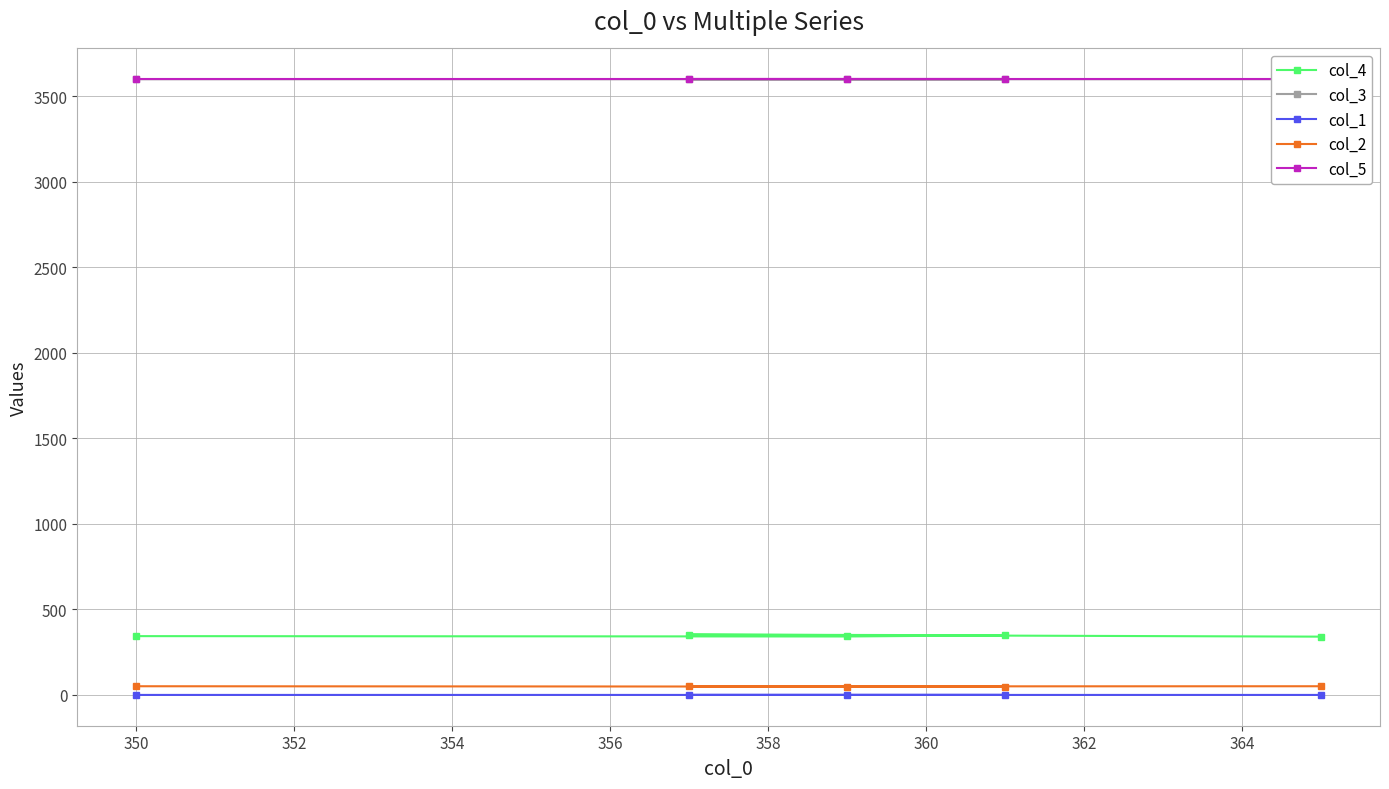

What is the value of the col_4 point at the 3rd from the left?

342.0